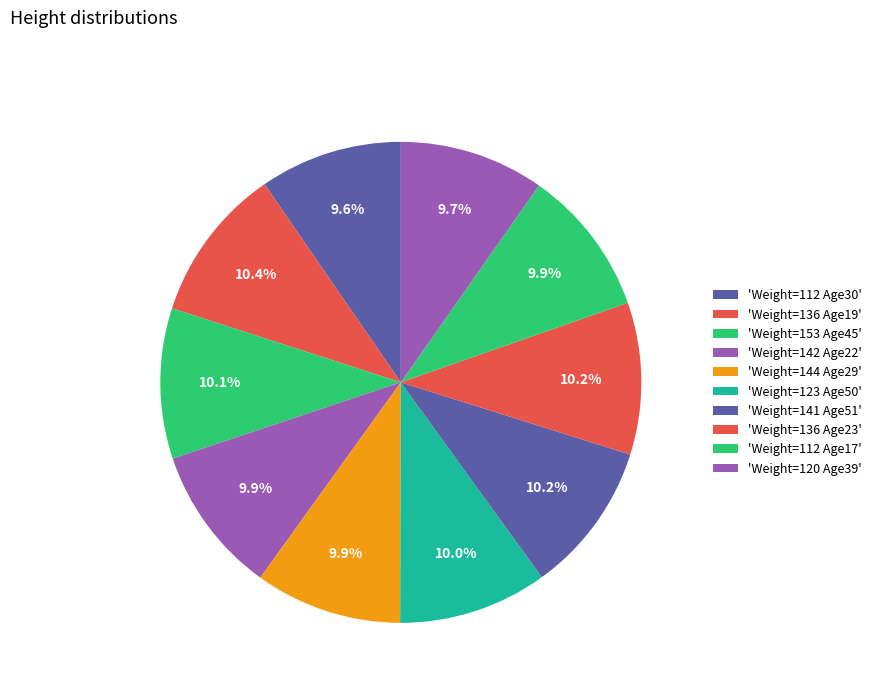

Is there any slice that represents more than half of the pie?

No